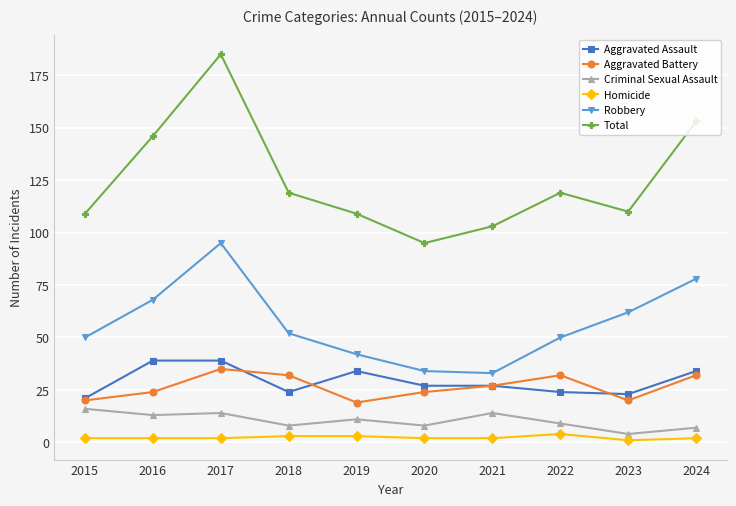

At which category is the sum across all series the highest?

2017